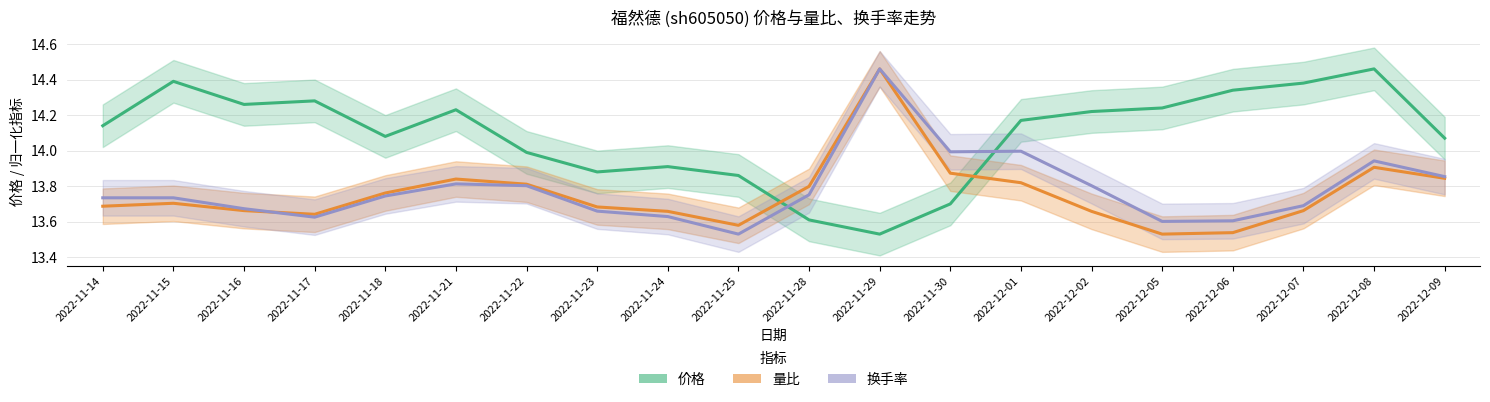

At which category is the sum across all series the highest?

2022-11-29